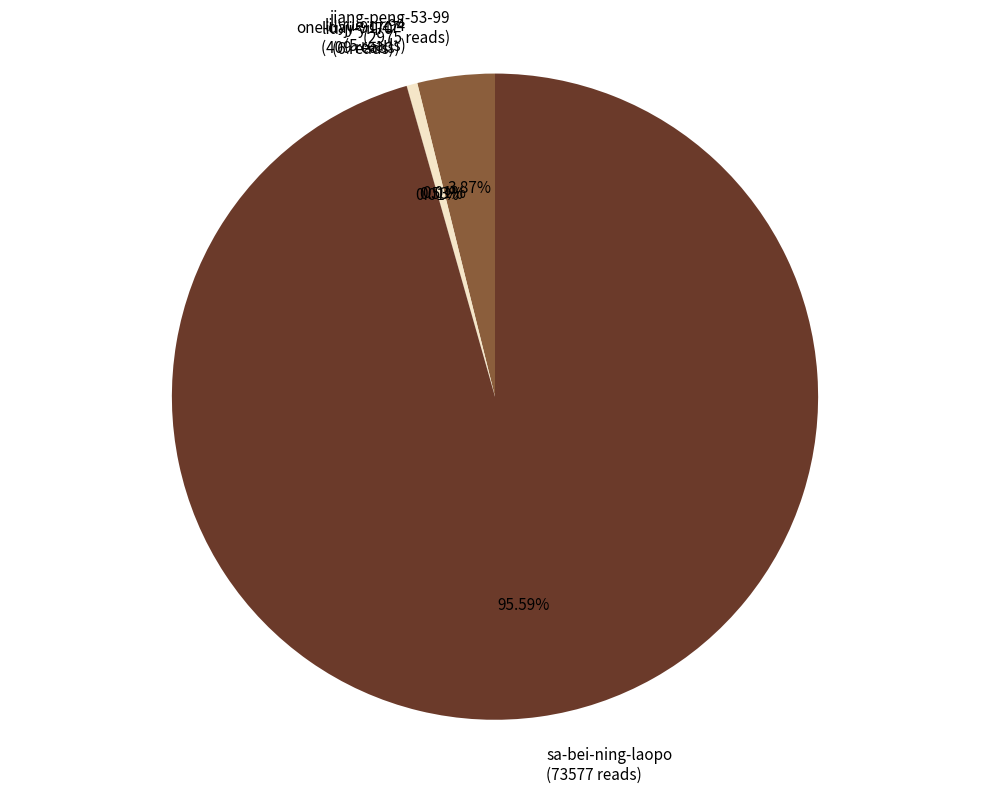

The one-day-91-47 slice represents 11% of the pie. True or false?

False